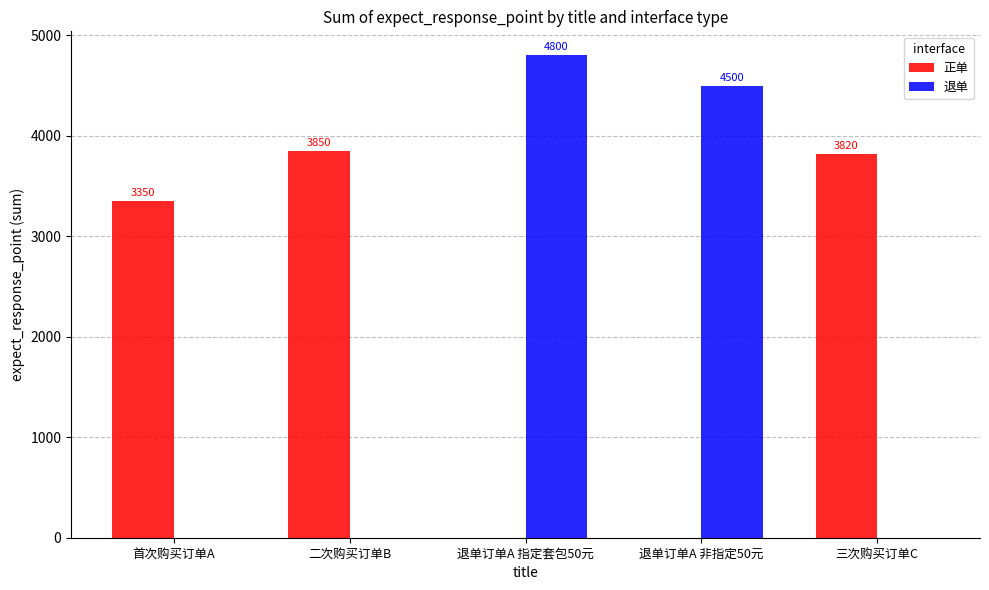

Is it true that 退单 equals 2705 at 首次购买订单A?

False